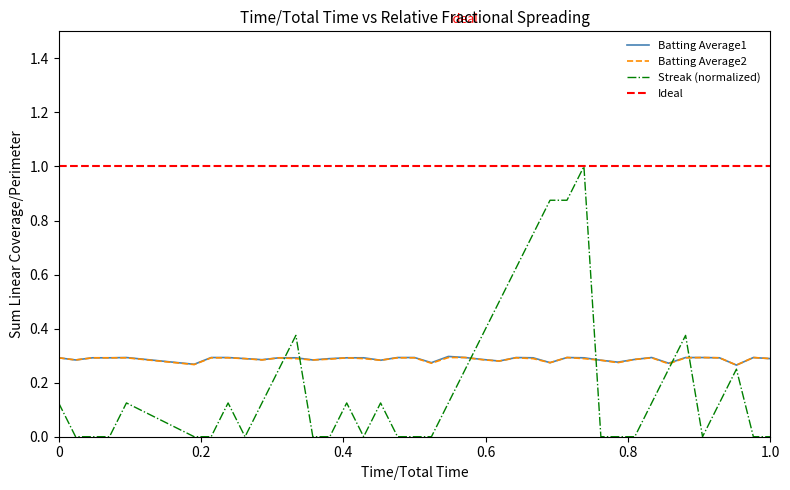

Is it true that Streak equals 0.1 at 2010-08-16?

False